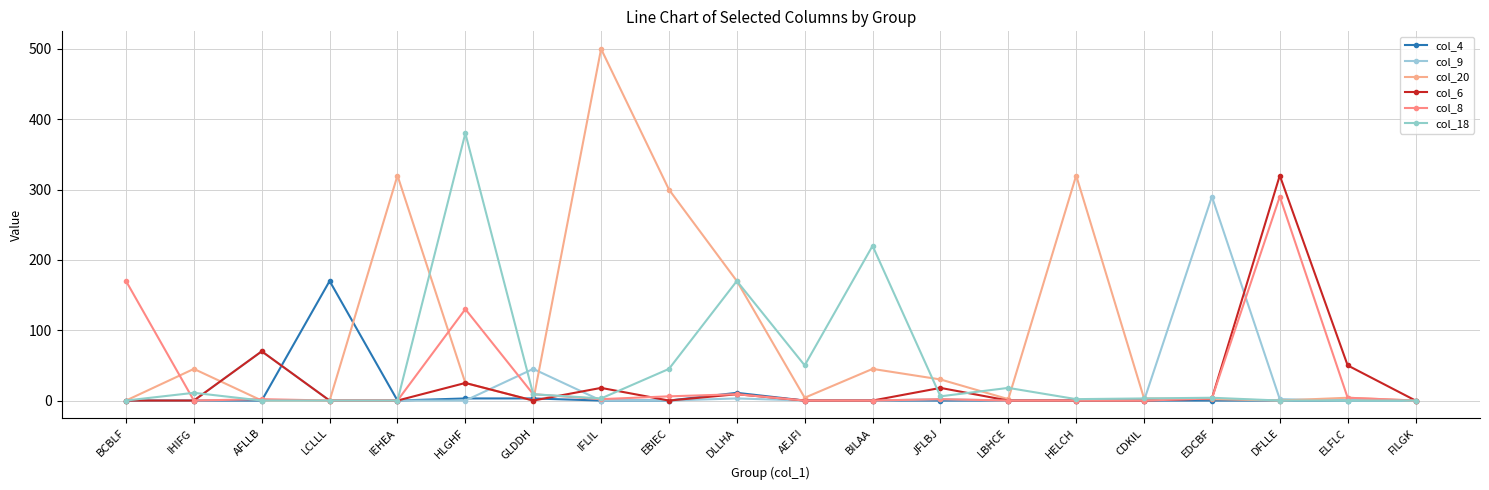

Where is col_6 nearest to the value 160?

AFLLB